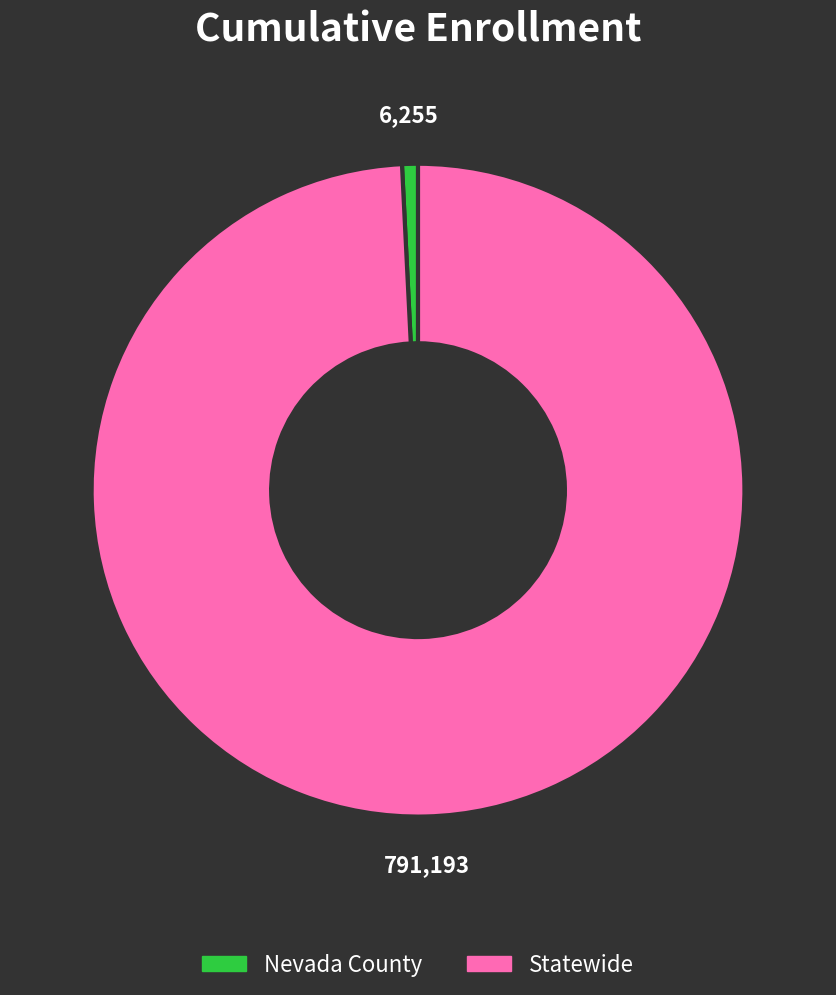

Do Statewide and Nevada County together represent more than half of the pie?

Yes